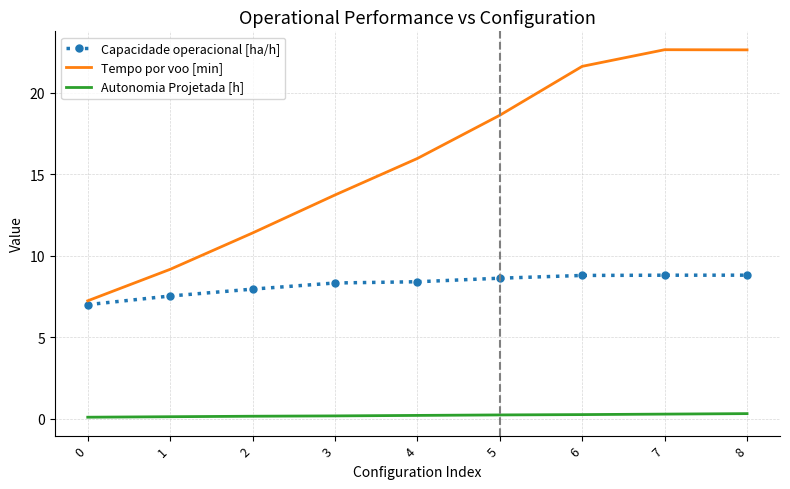

What is the minimum value for Capacidade operacional [ha/h]?

7.0